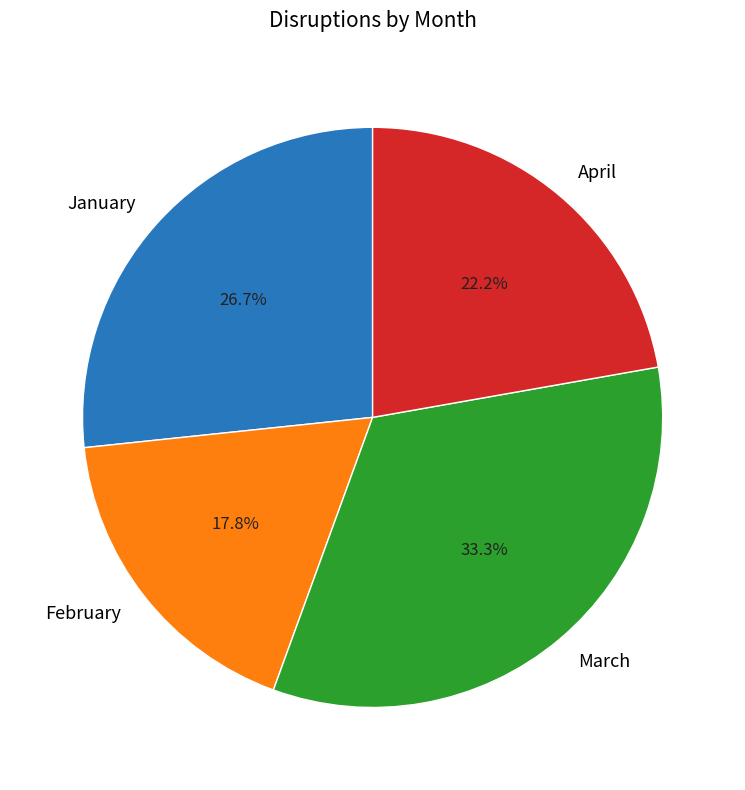

How many segments does this pie chart have?

4